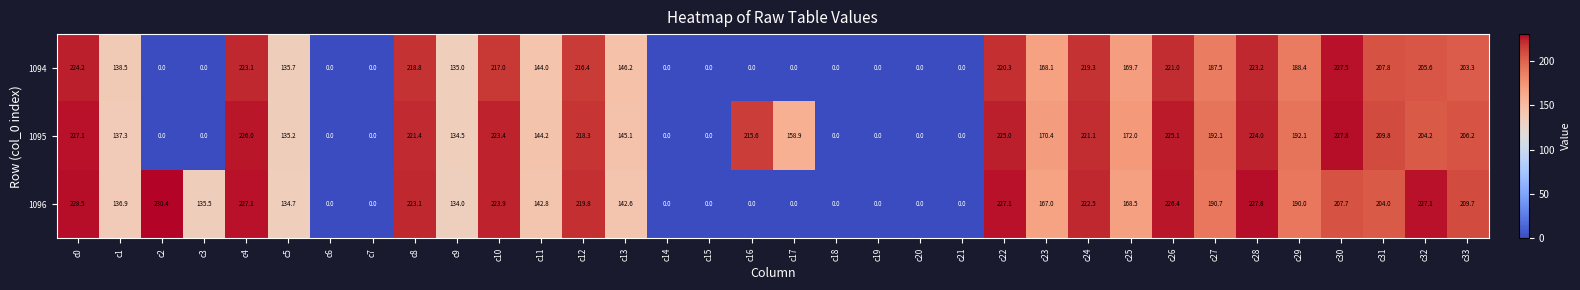

True or false: 1096 has a value of 64.1 at c10.

False